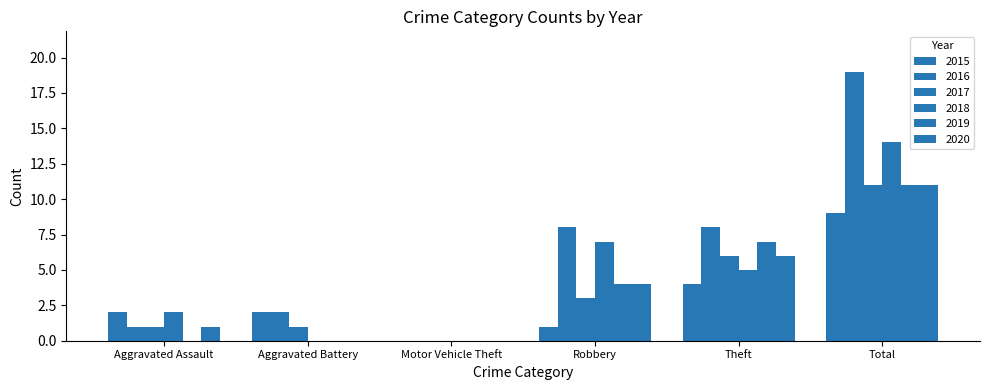

Which series has the widest spread of values?

2016